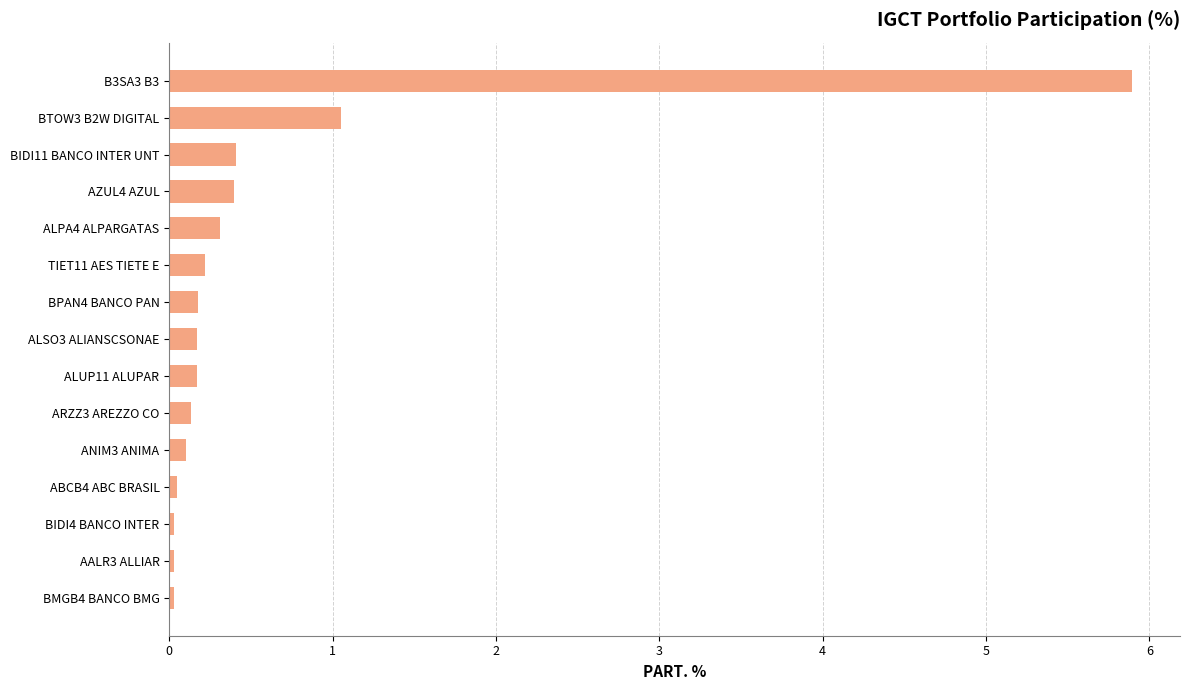

Which label corresponds to the largest value in the chart?

B3SA3 B3